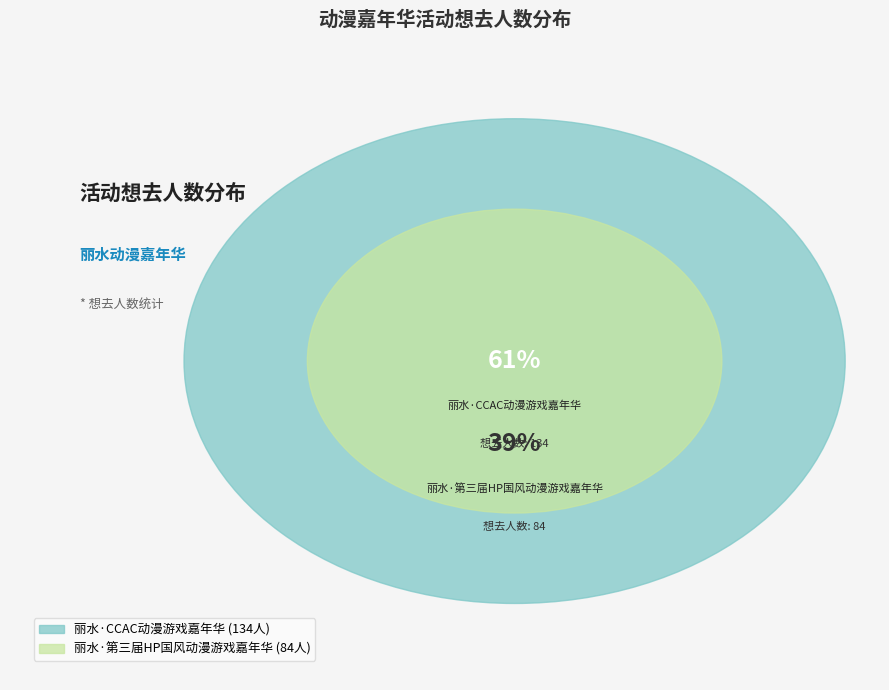

Combined, do 丽水·CCAC动漫游戏嘉年华 and 丽水·第三届HP国风动漫游戏嘉年华 account for over 50%?

Yes